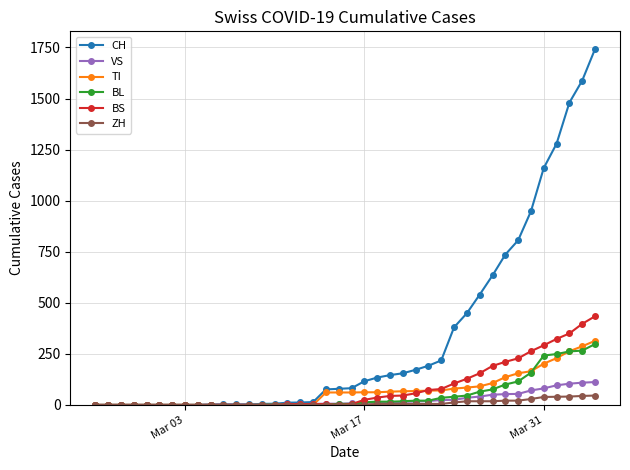

Which series has the largest range (max minus min)?

CH